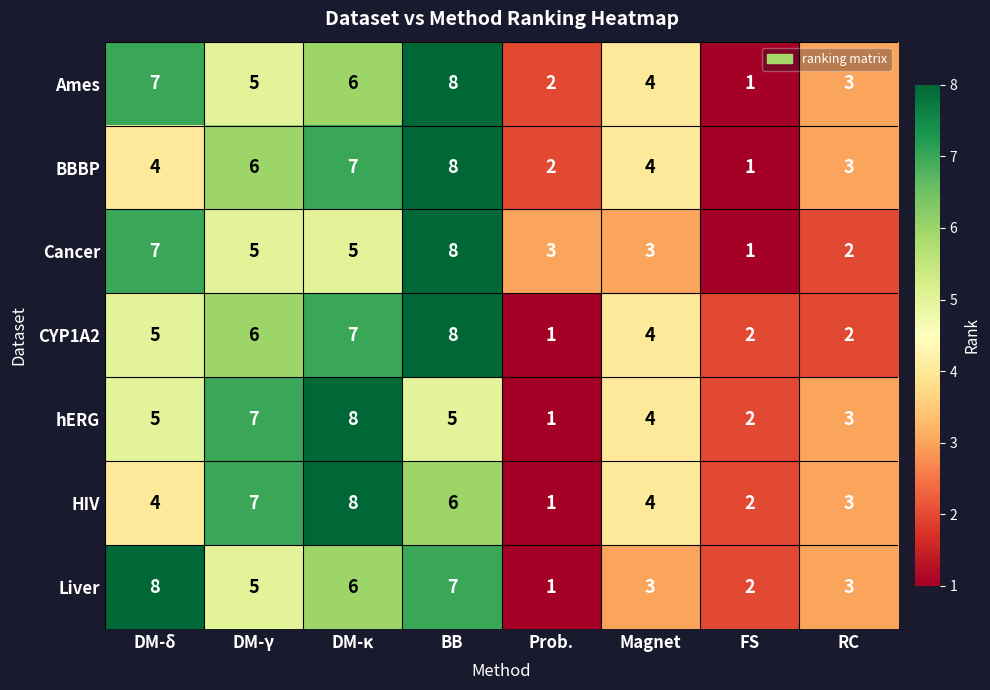

What is the difference between the maximum and minimum values in the Liver series?

7